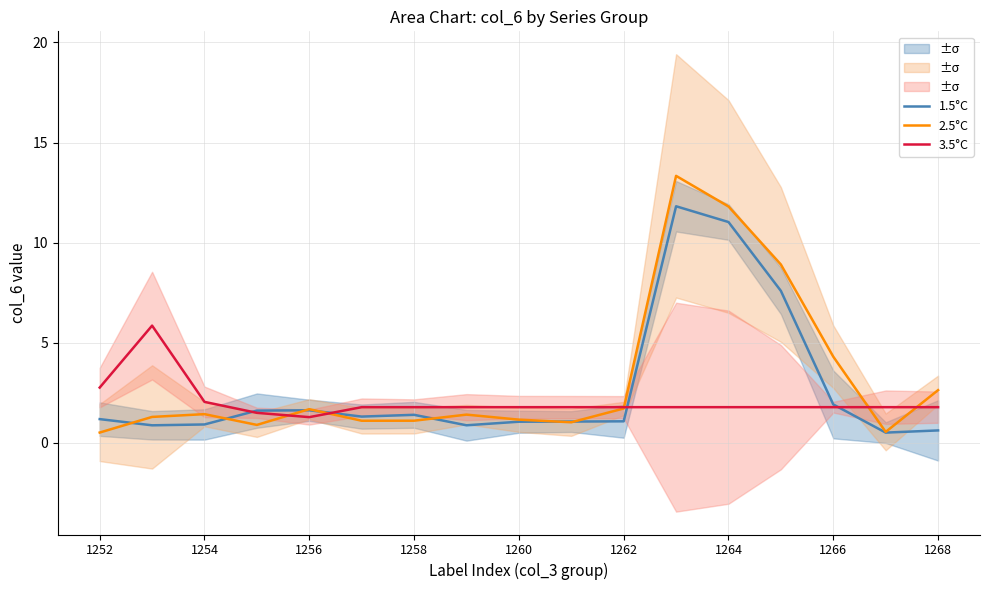

True or false: 1.5°C has a value of 12.7 at 13.

False